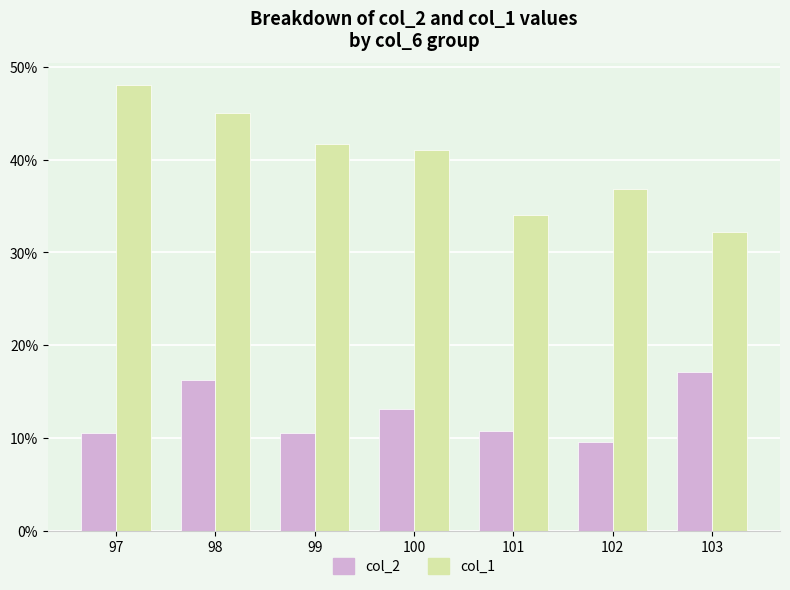

What is the difference between the highest and lowest values at 99?

31.2